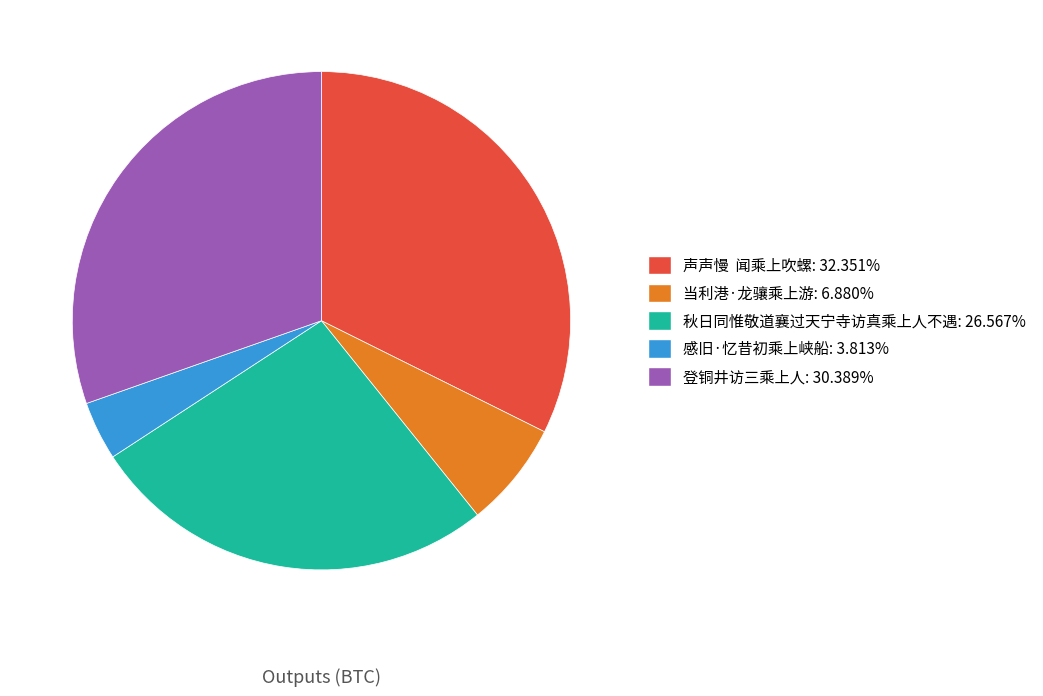

Between 当利港·龙骧乘上游 and 登铜井访三乘上人, which is larger?

登铜井访三乘上人